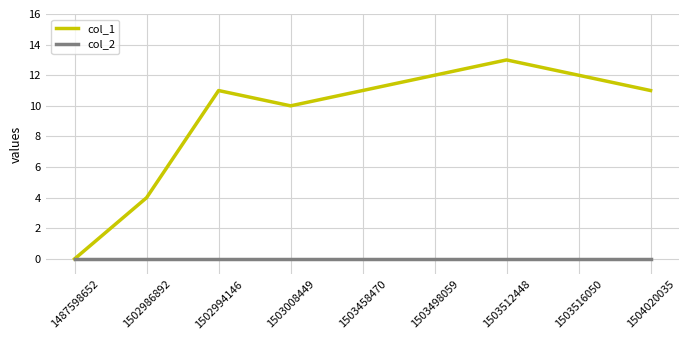

Read the col_1 value at 1502994146.

11